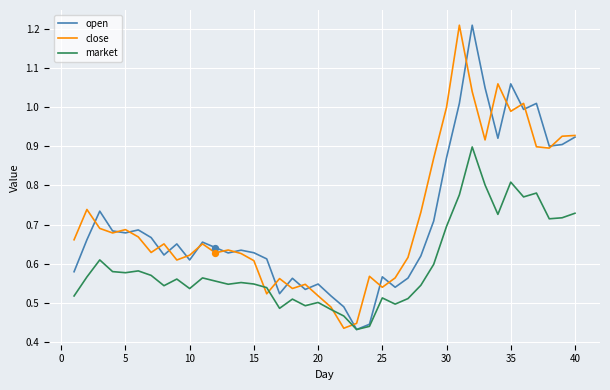

Which series has the largest total across all categories?

close